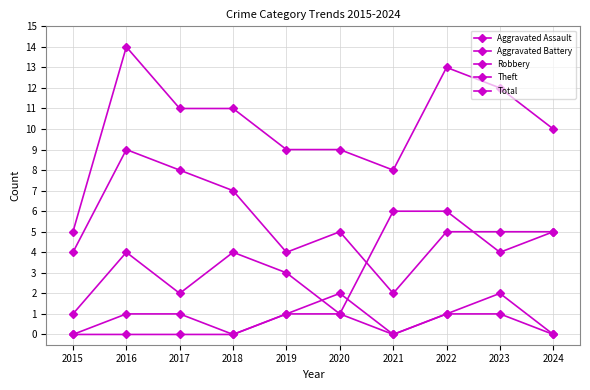

How many lines are shown in the chart?

5